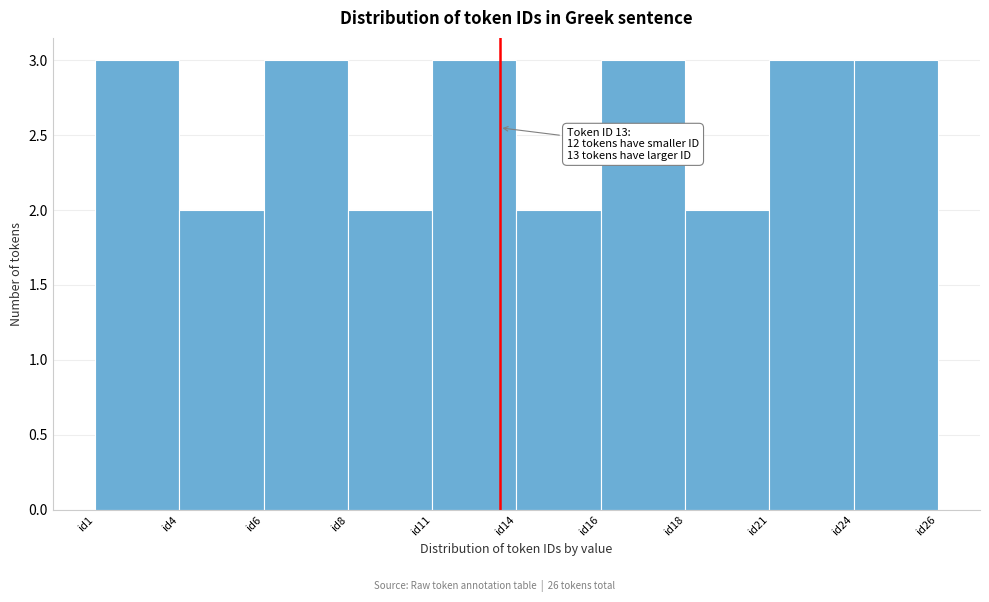

Reading left to right, extract all data points from this chart.

id1=3	id4=2	id6=3	id8=2	id11=3	id14=2	id16=3	id18=2	id21=3	id24=3